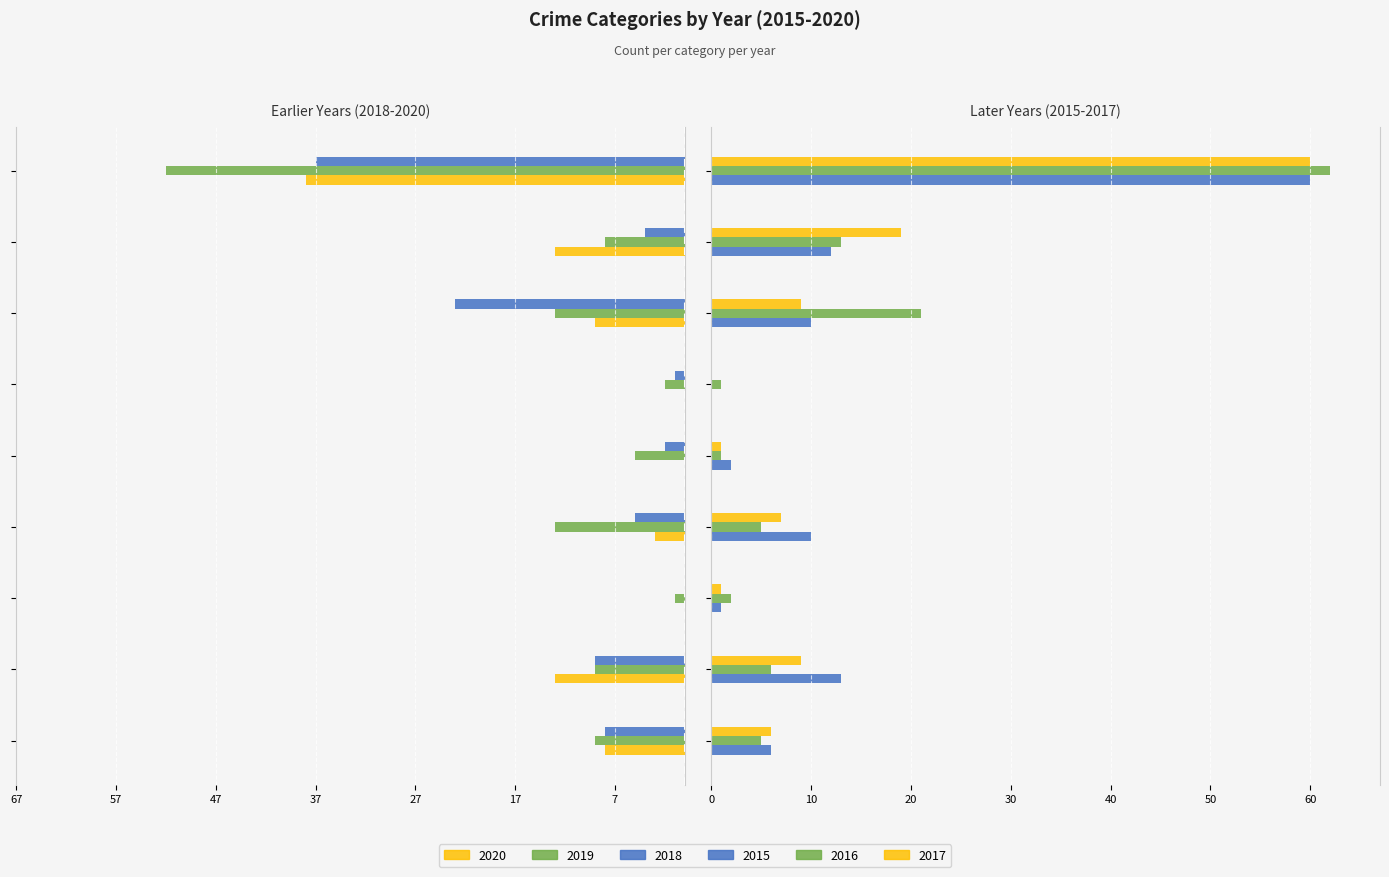

What is the sum of the 2020 values at Robbery and Homicide?

-13